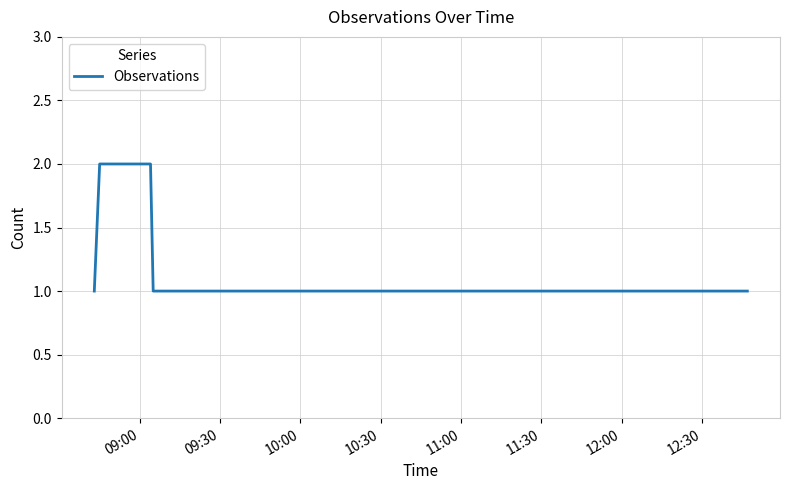

What is the sum of all values?

7